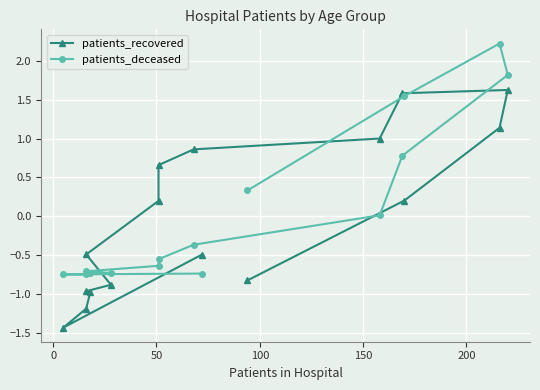

What is the difference between the maximum and second lowest values in the patients_recovered series?

2.8